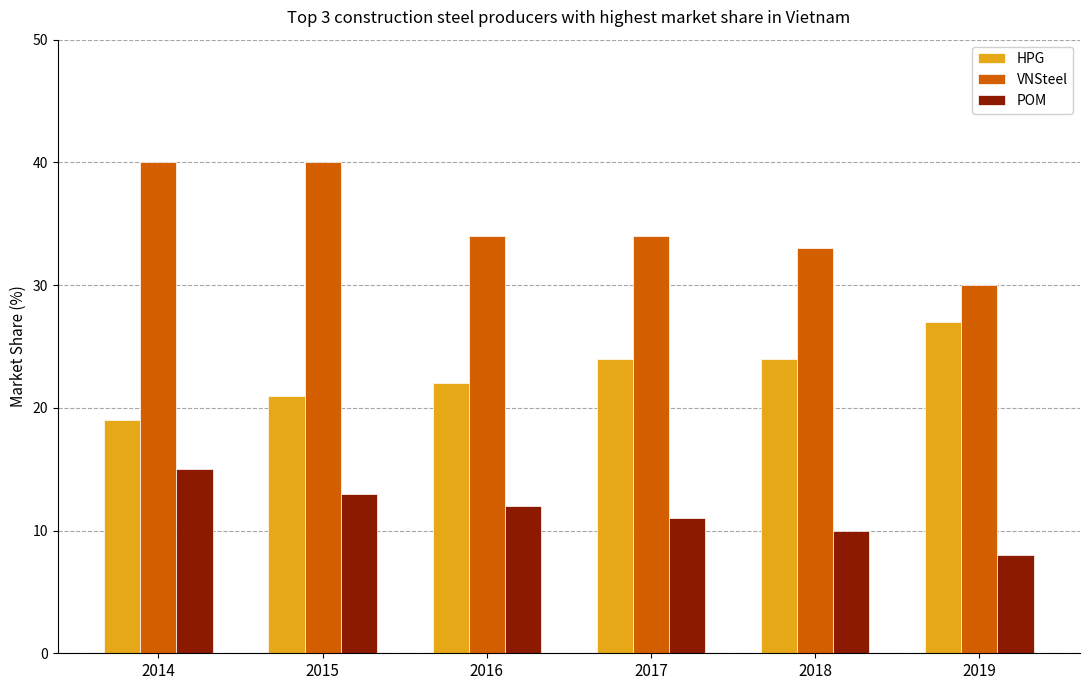

Reading left to right, what are all the values shown in this chart?

HPG: 2014=19	2015=21	2016=22	2017=24	2018=24	2019=27
VNSteel: 2014=40	2015=40	2016=34	2017=34	2018=33	2019=30
POM: 2014=15	2015=13	2016=12	2017=11	2018=10	2019=8